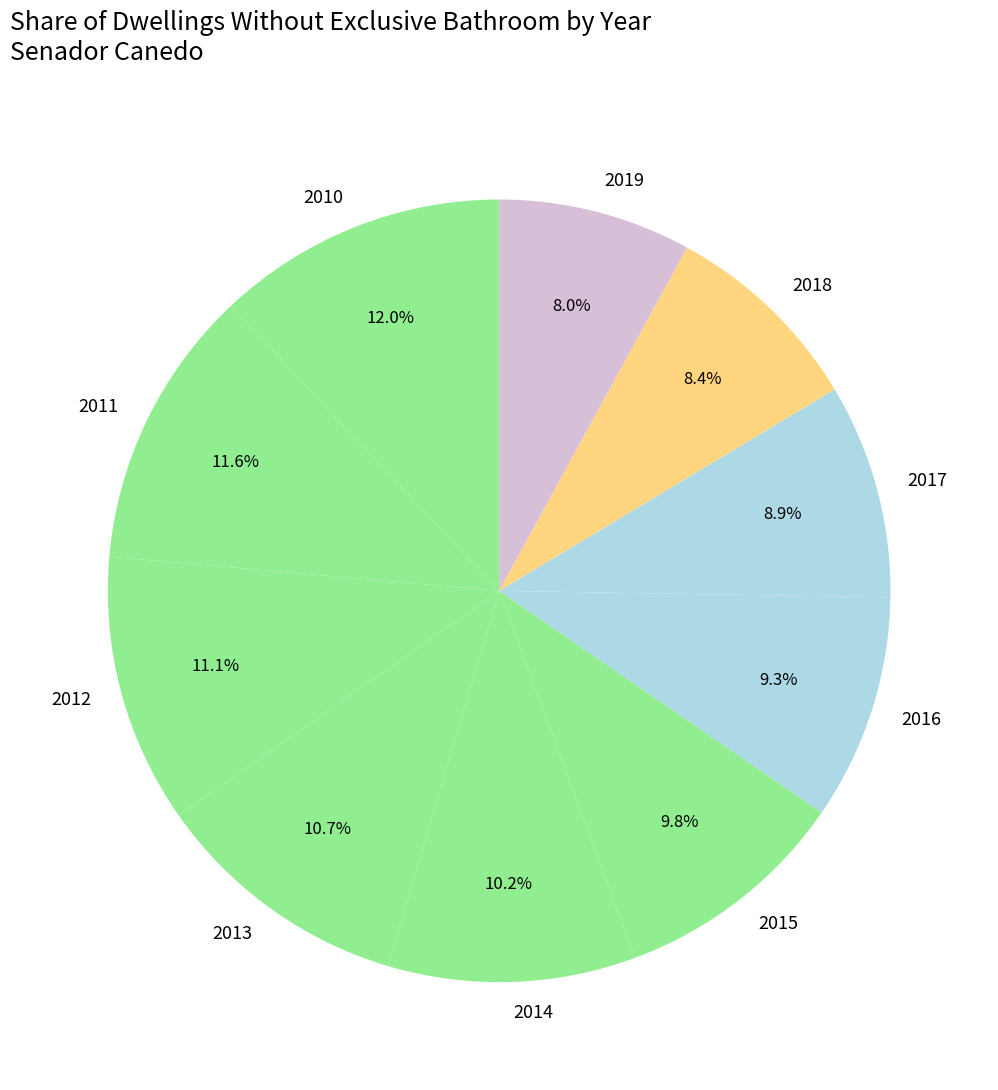

To the nearest percent, what is the difference between the largest and smallest slice percentages?

4%